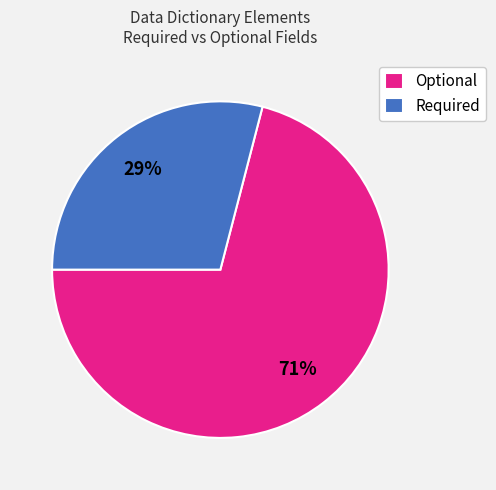

How many segments does this pie chart have?

2